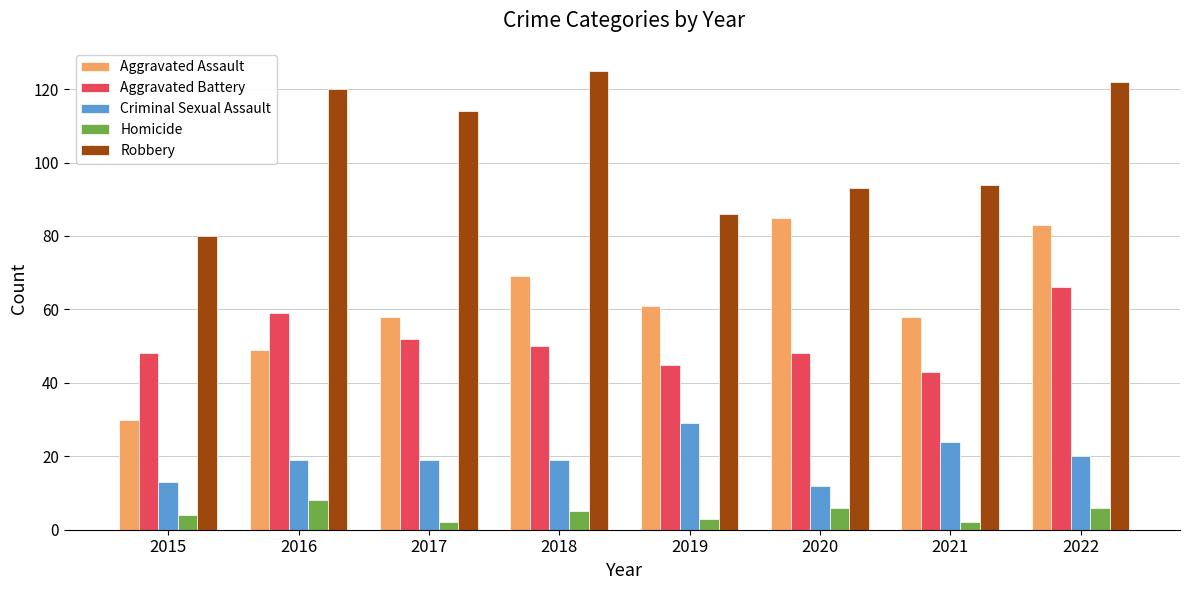

At 2016, list the series in order from largest to smallest.

Robbery, Aggravated Battery, Aggravated Assault, Criminal Sexual Assault, Homicide